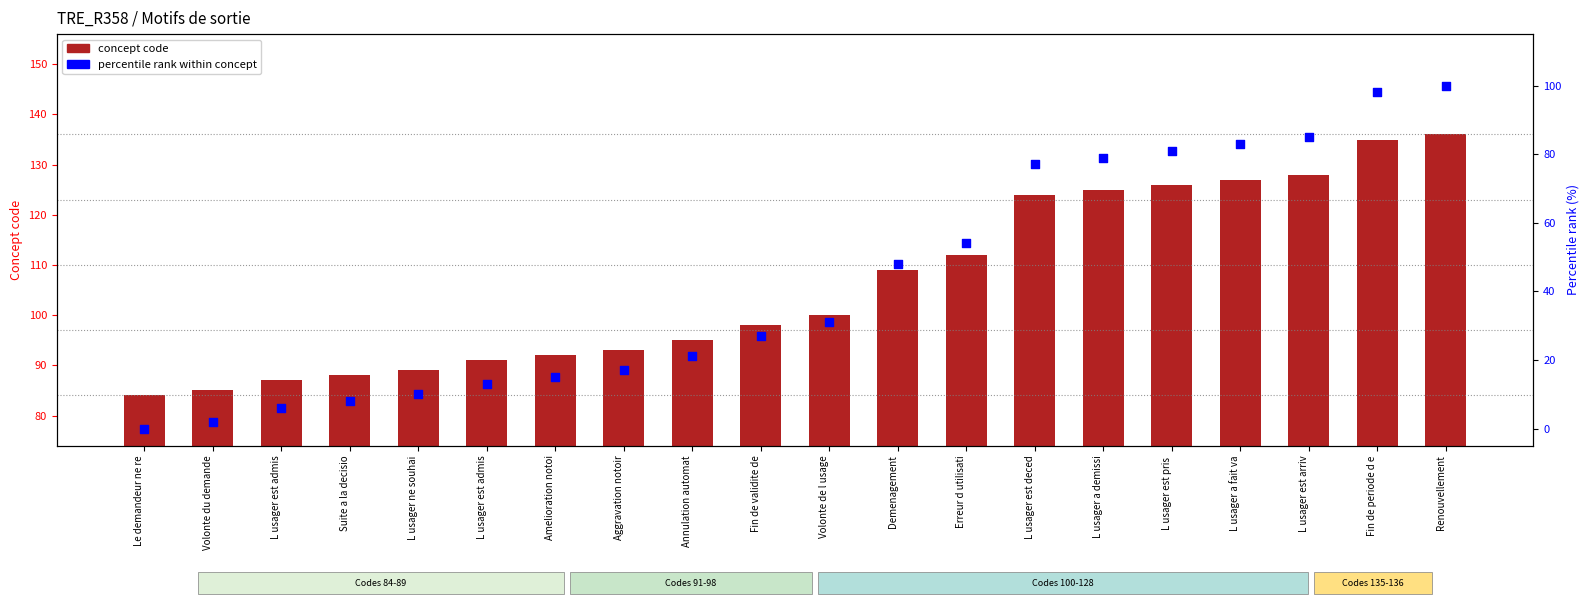

At how many categories does at least one series exceed 68?

20